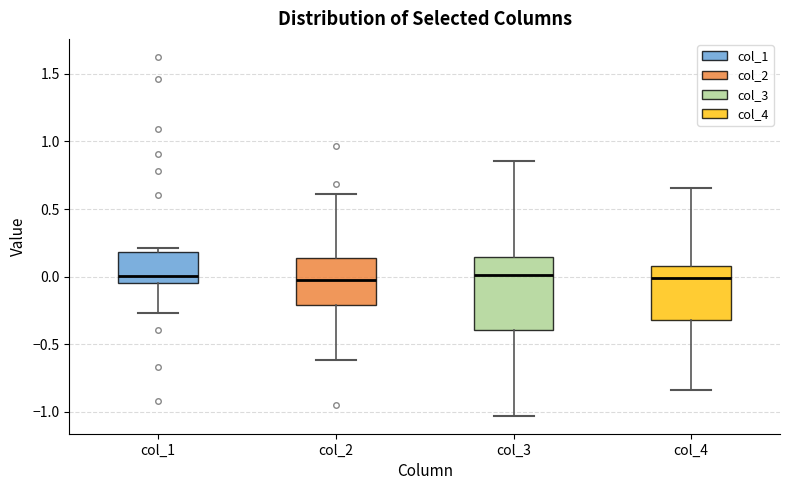

Reading left to right, read every box against the y-axis: the position of its median line, the range the box covers, and the ends of its whiskers. The values are not printed on the chart, so give them approximately, as read against the axis.

col_1: median 0.00, box -0.05 to 0.20, whiskers -0.25 to 0.20 (just above the box's upper edge)
col_2: median 0.00, box -0.20 to 0.15, whiskers -0.60 to 0.60
col_3: median 0.00, box -0.40 to 0.15, whiskers -1.05 to 0.85
col_4: median 0.00, box -0.30 to 0.10, whiskers -0.85 to 0.65